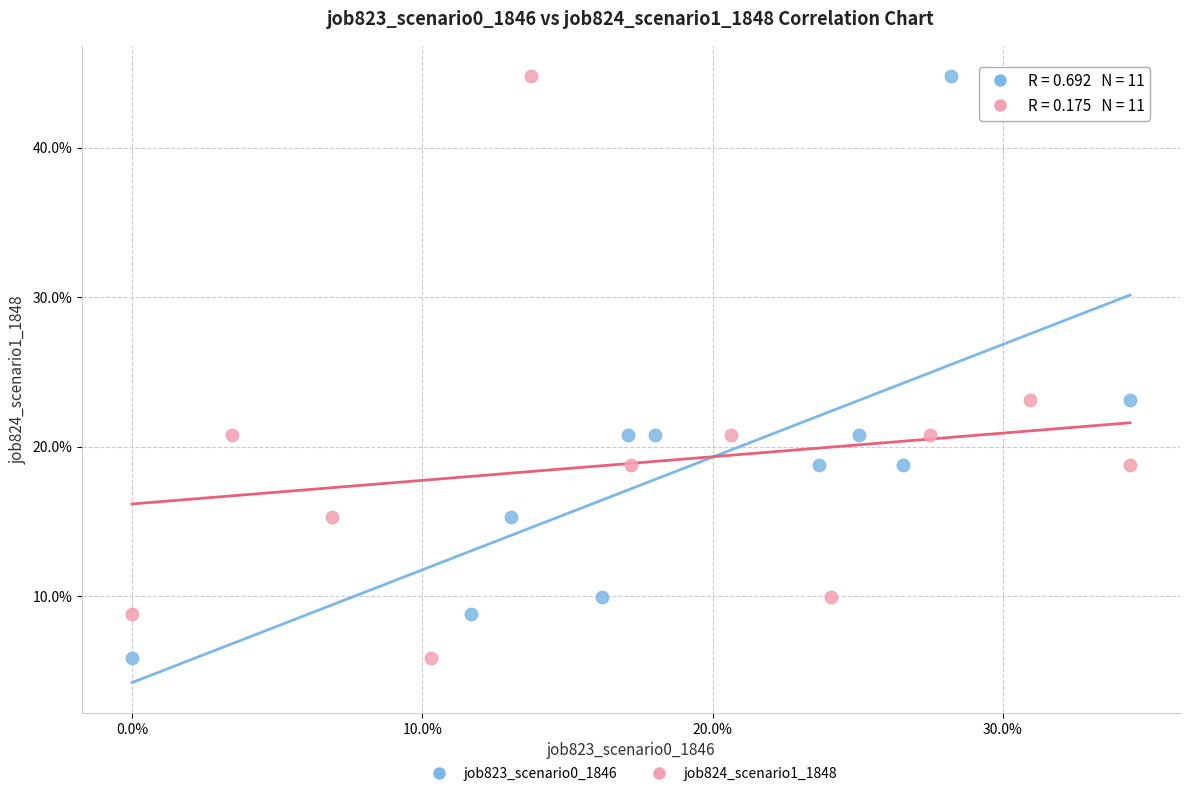

What are all the series names shown in the legend?

job823_scenario0_1846, job824_scenario1_1848